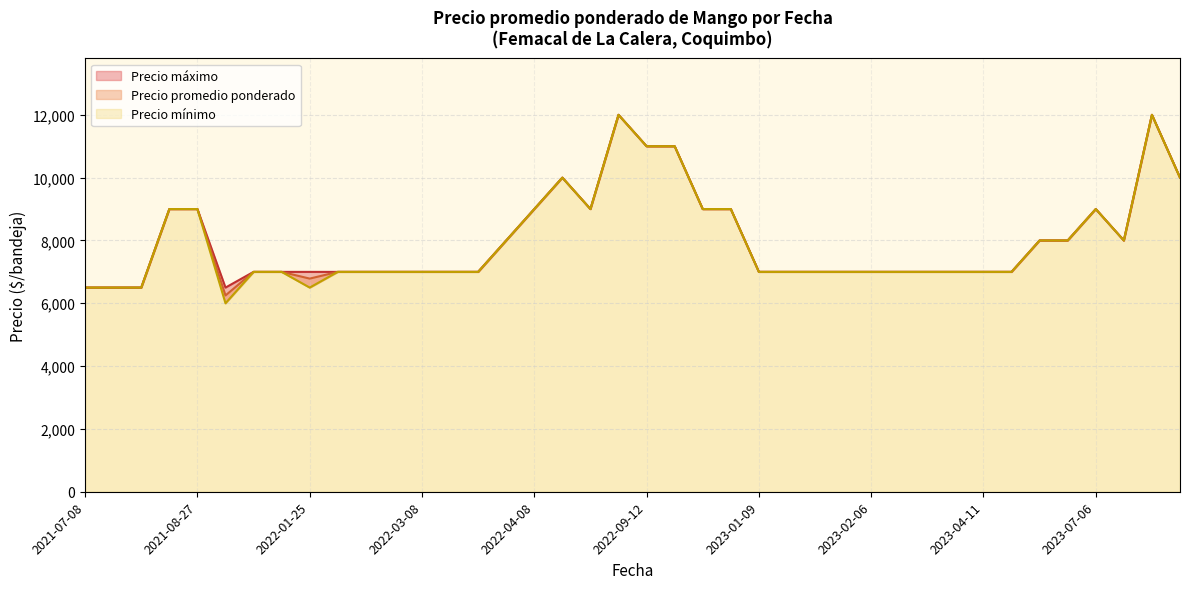

At which category does Precio minimo reach its first local peak?

2021-08-27